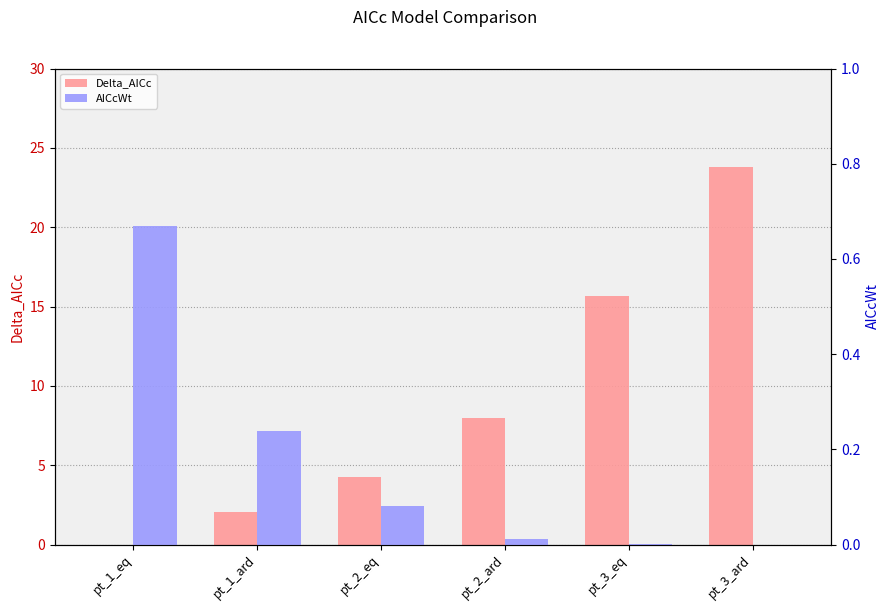

What is the value of the AICcWt bar at the 2nd from the left?

0.2